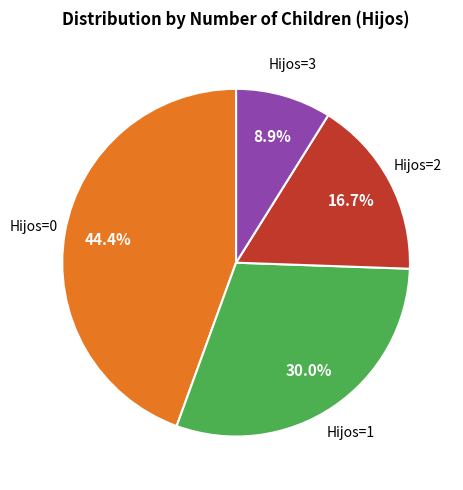

Is there any slice that represents more than half of the pie?

No